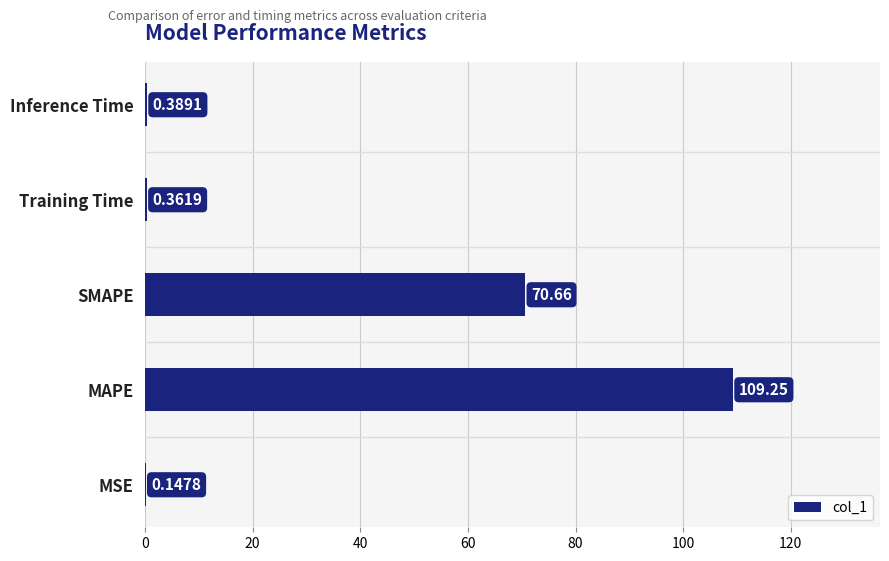

What is the change in value from MSE to SMAPE?

+70.5